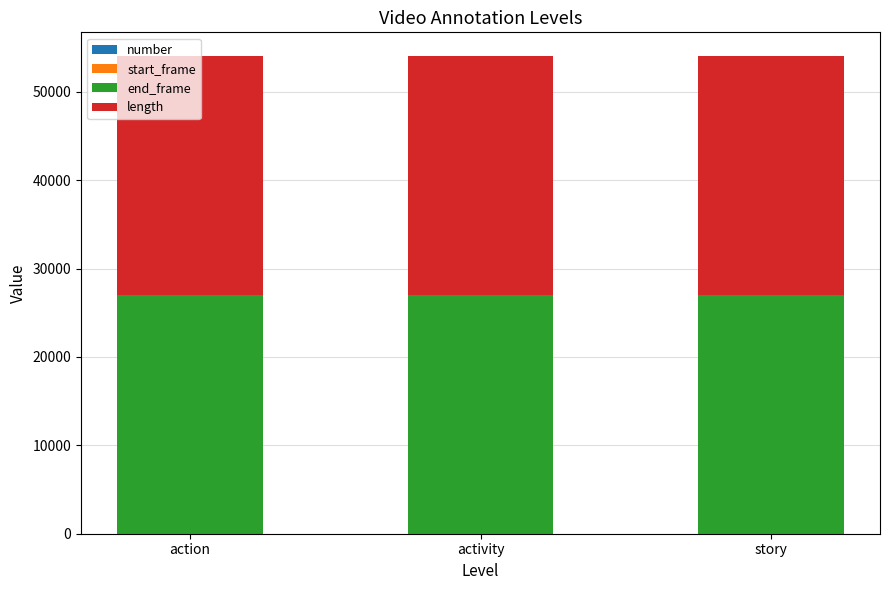

What is the value of the number bar at the 2nd from the left?

1